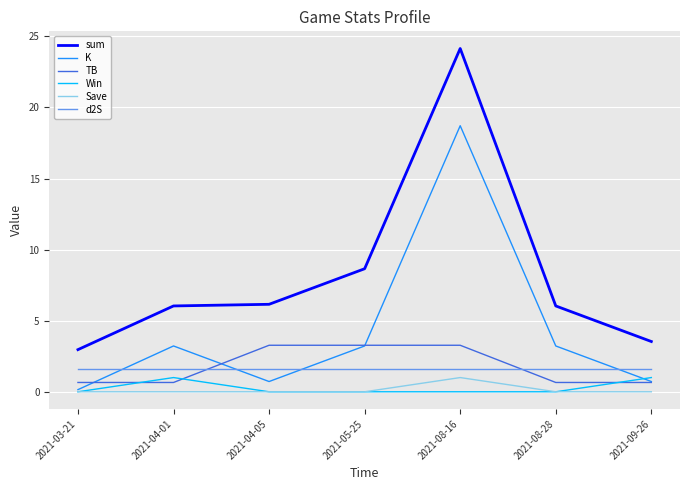

What is the sum of all Win values?

2.0